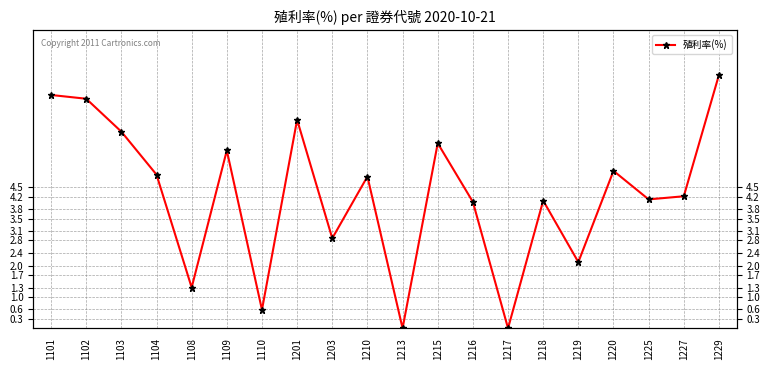

How many lines are shown in the chart?

1